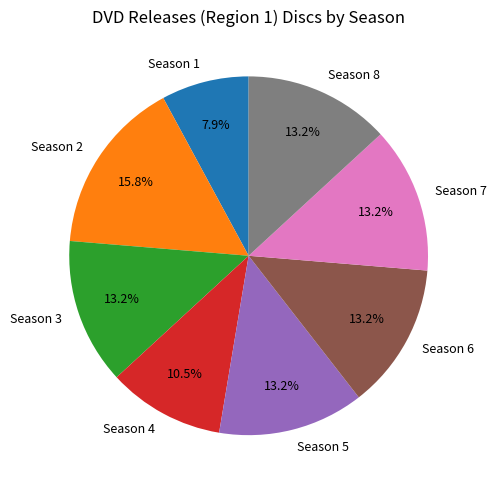

Is there a majority slice in this chart?

No